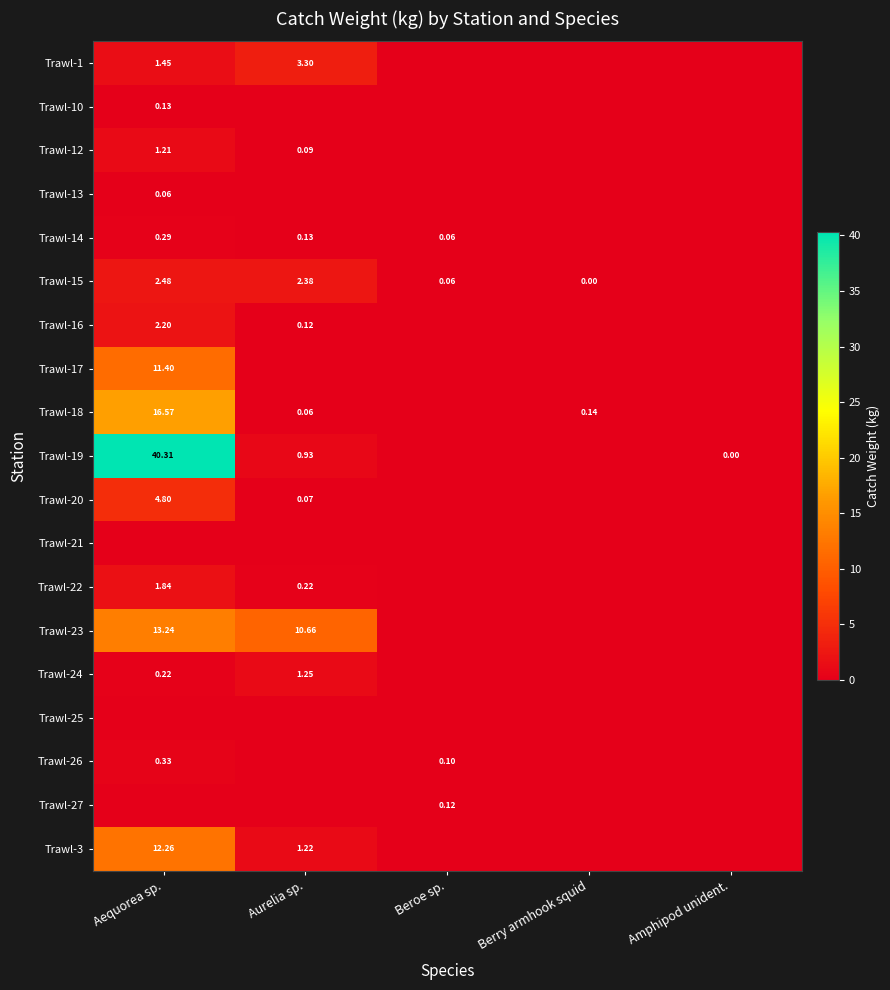

At how many categories does at least one series exceed 15?

1